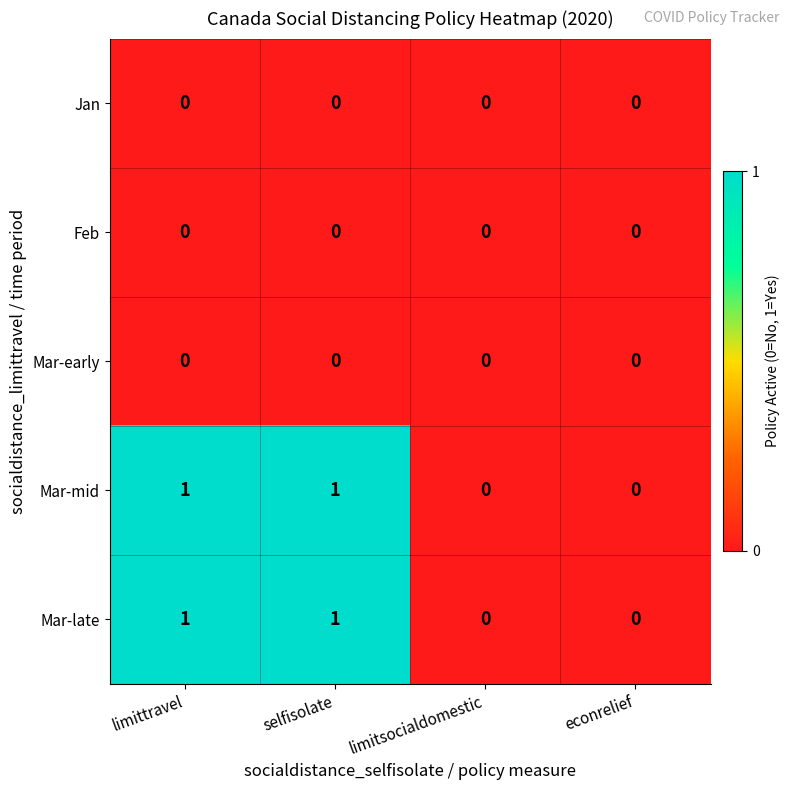

How many Mar-late values are between 0 and 1?

4